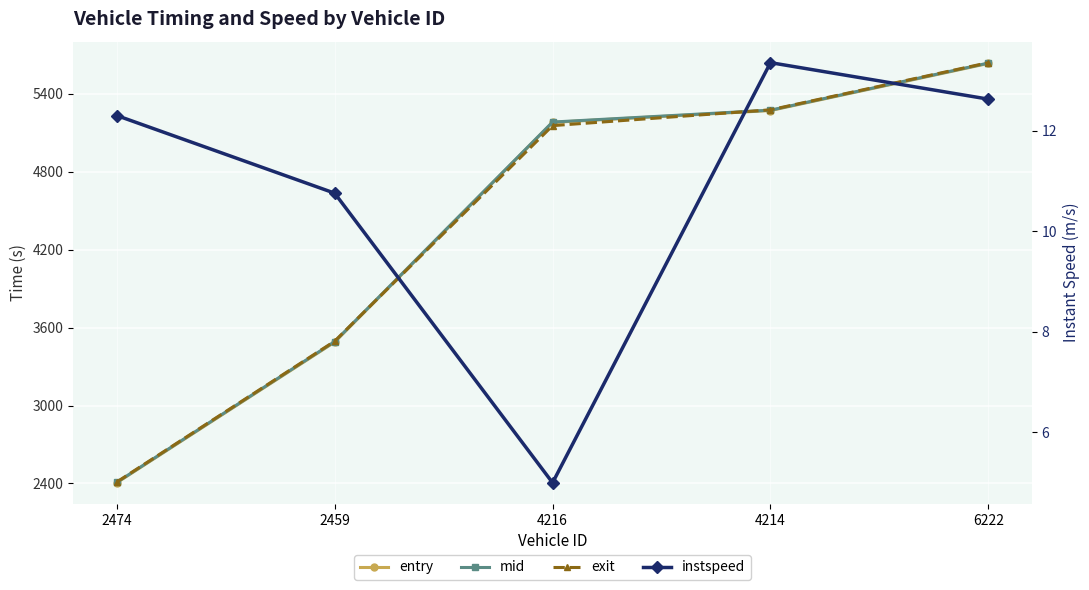

What is the sum of all instspeed values?

54.1